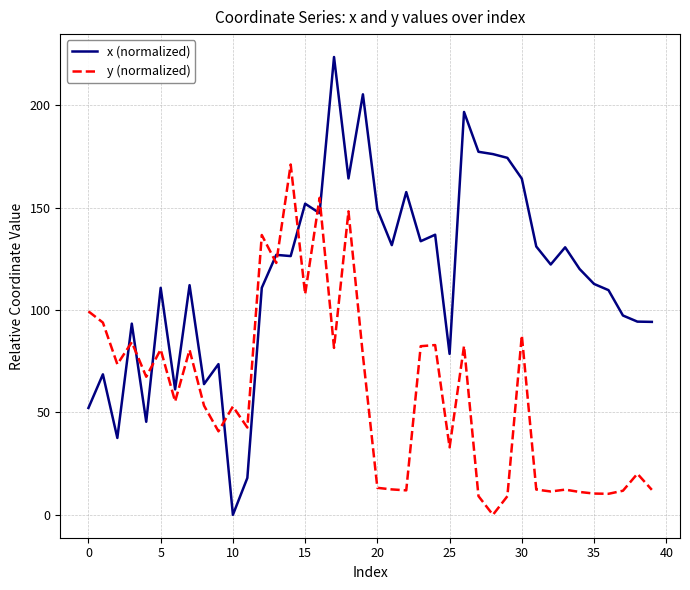

What is the sum of all y (normalized) values?

2361.0